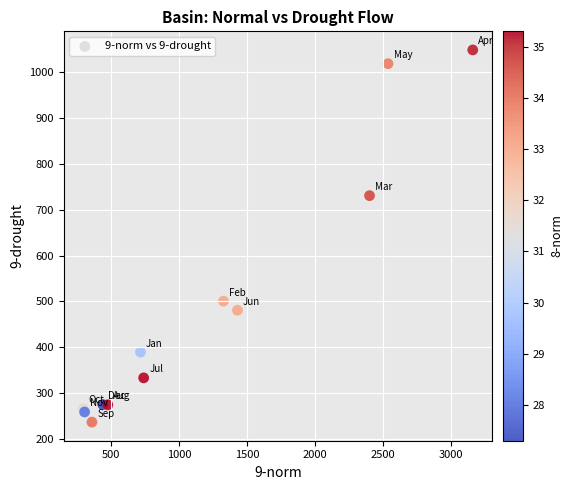

What Y value in the scatter plot is closest to 642?

730.5